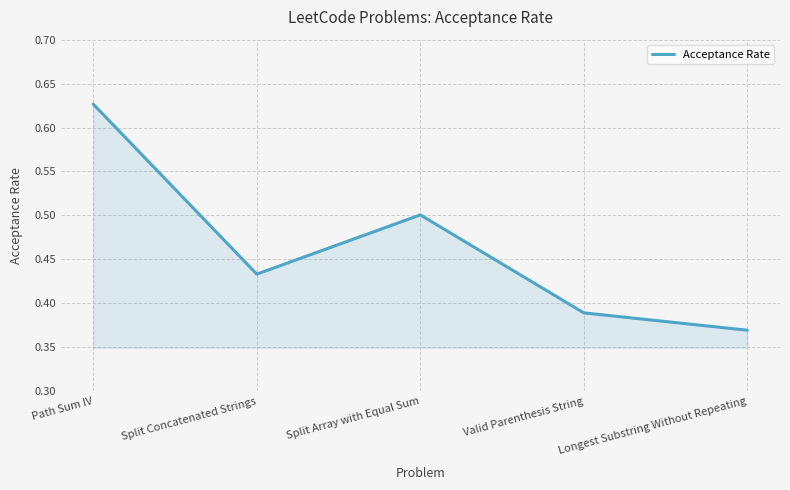

What is the sum of all values?

2.3